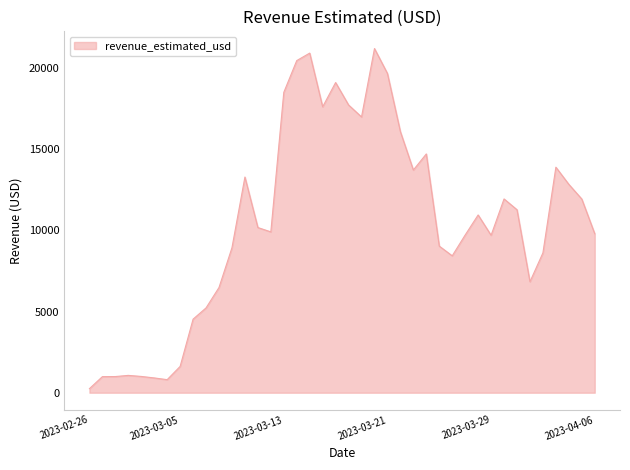

True or false: the data has more than 2 interior local peaks.

True